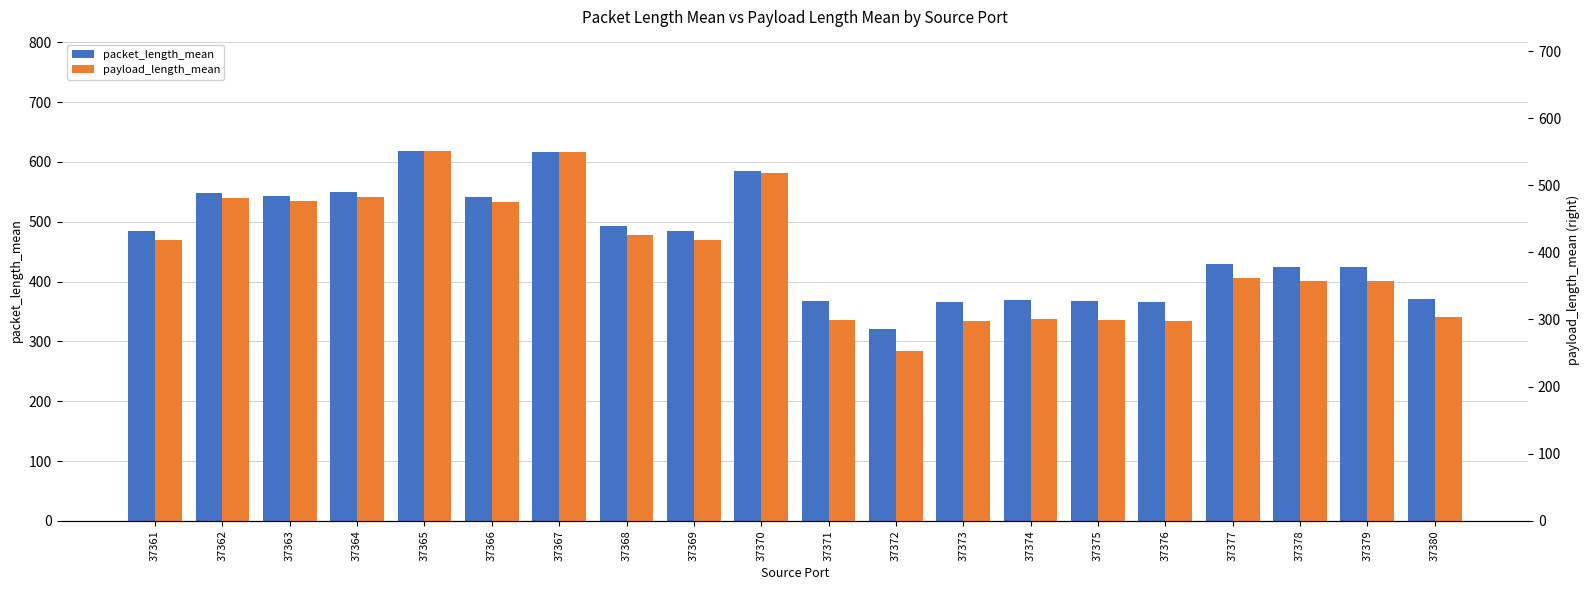

What is the value of the payload_length_mean bar at the 16th from the left?

297.9